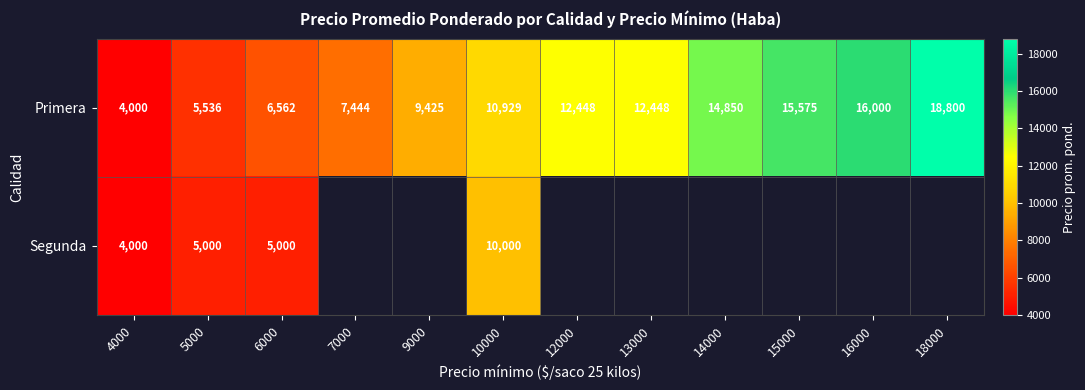

Between 12000 and 15000, which is larger?

15000